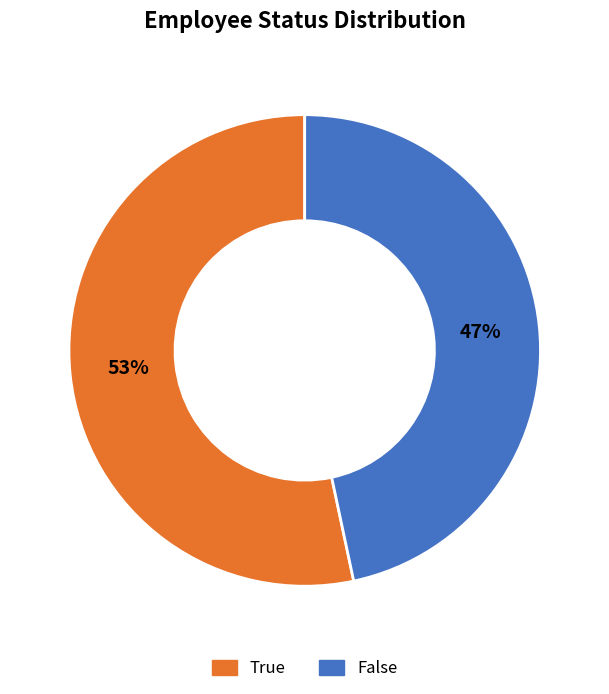

To the nearest percent, what percentage of the pie is False?

47%